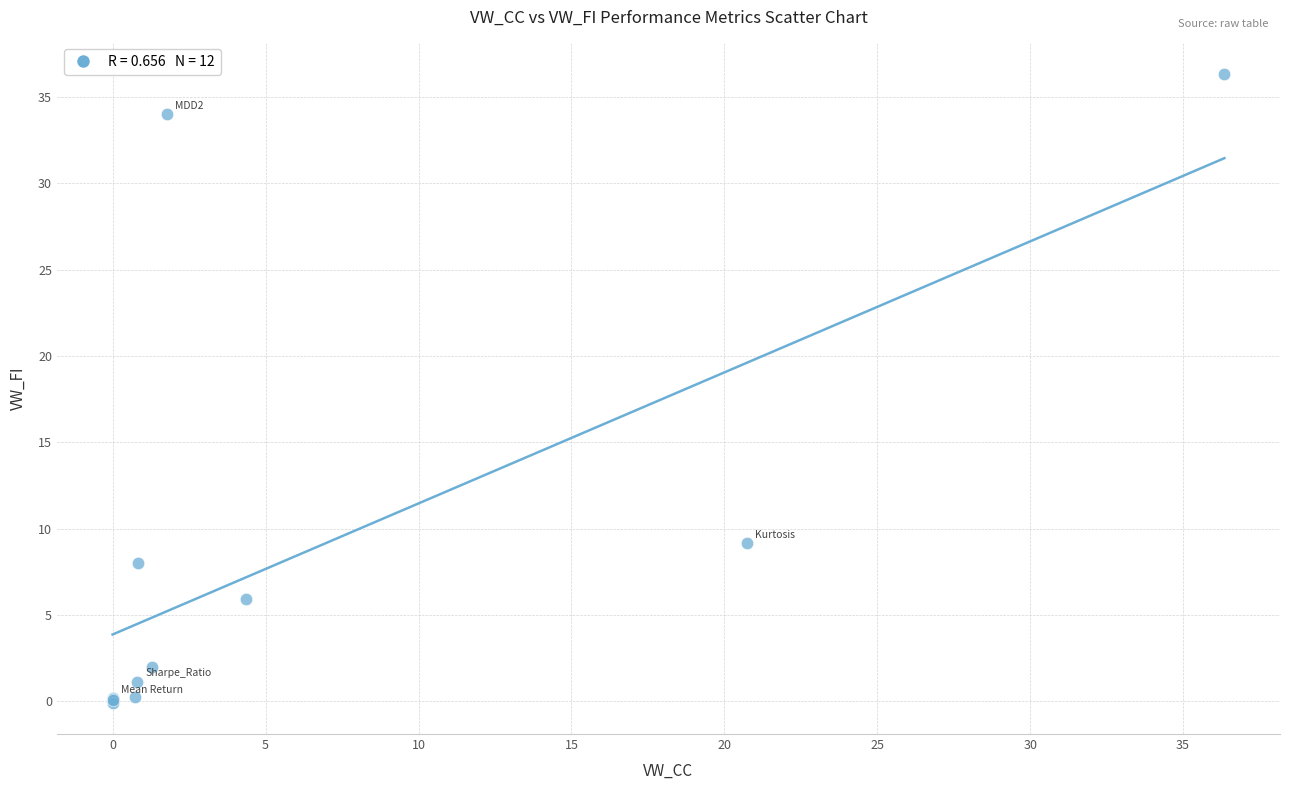

What Y value in the scatter plot is closest to 18?

9.2